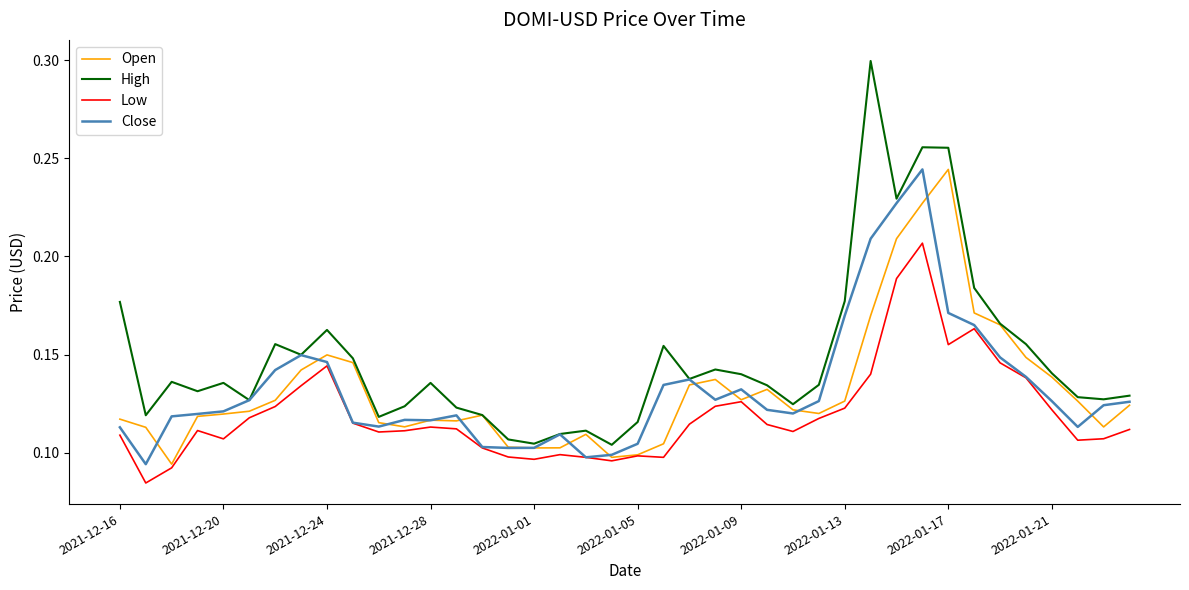

Which series has the largest total across all categories?

High